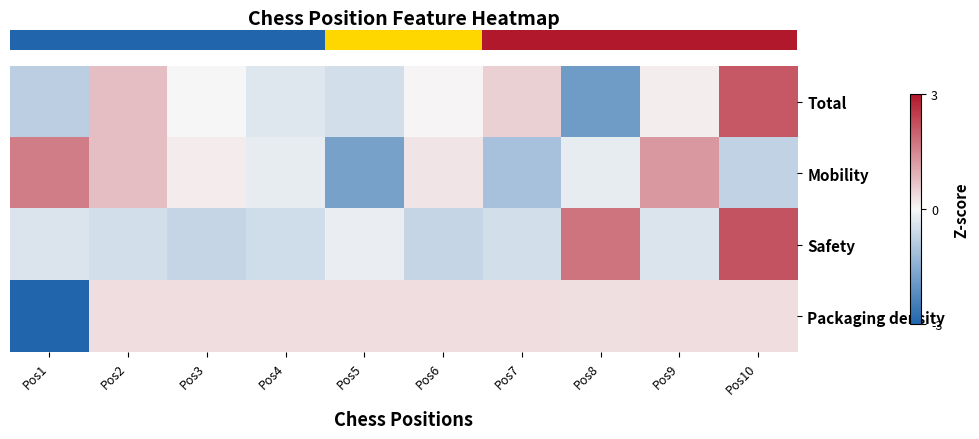

Which label corresponds to the smallest value in the chart?

Pos1